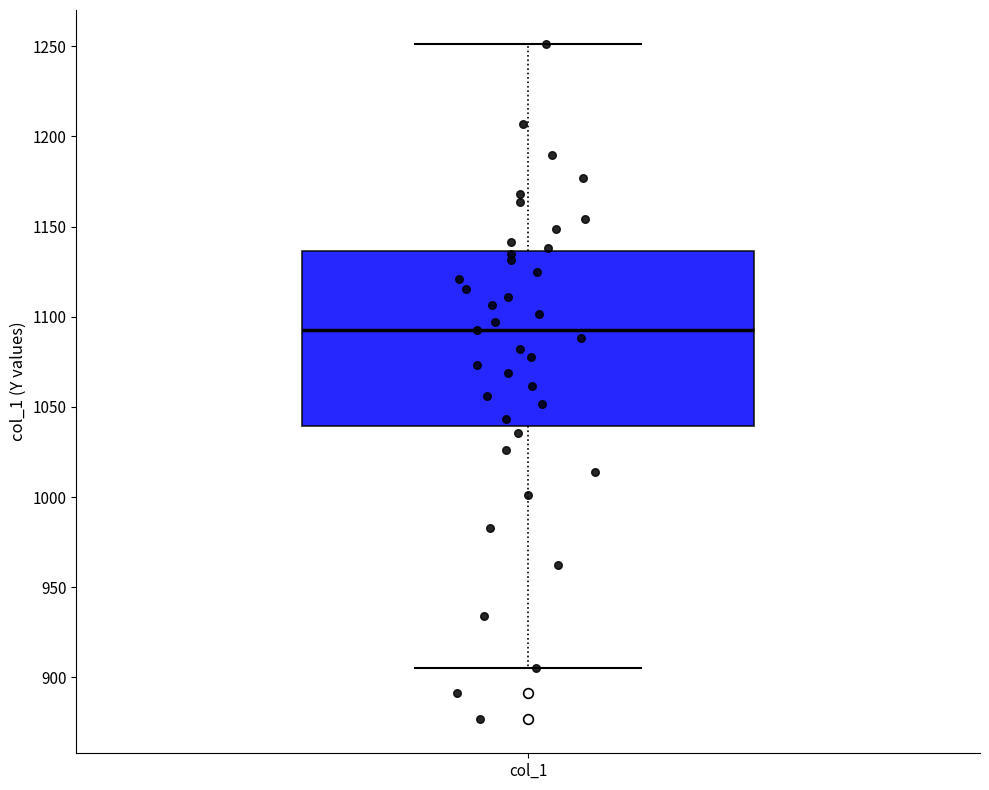

Where does the upper whisker of the box for col_1 end on the y-axis? The values are not printed on the chart, so give them approximately, as read against the axis.

1250